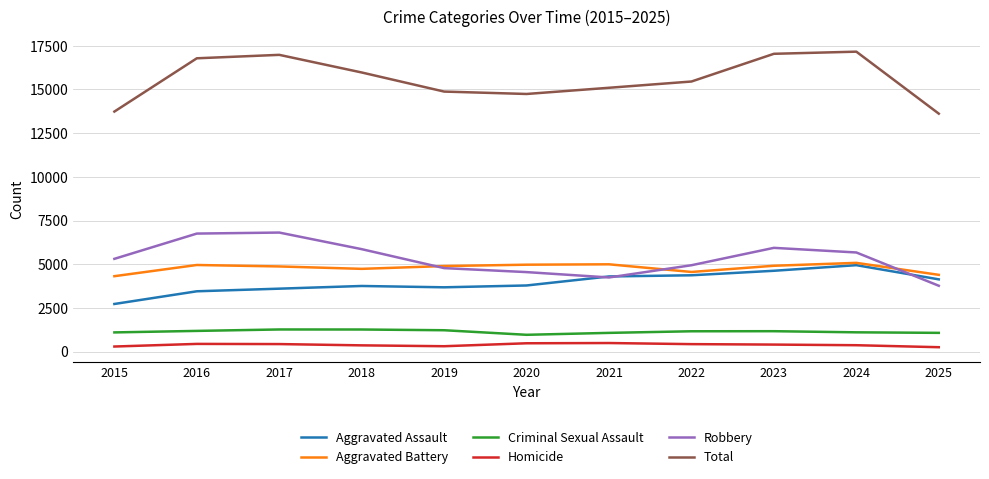

Which series changed the most between 2016 and 2021?

Robbery